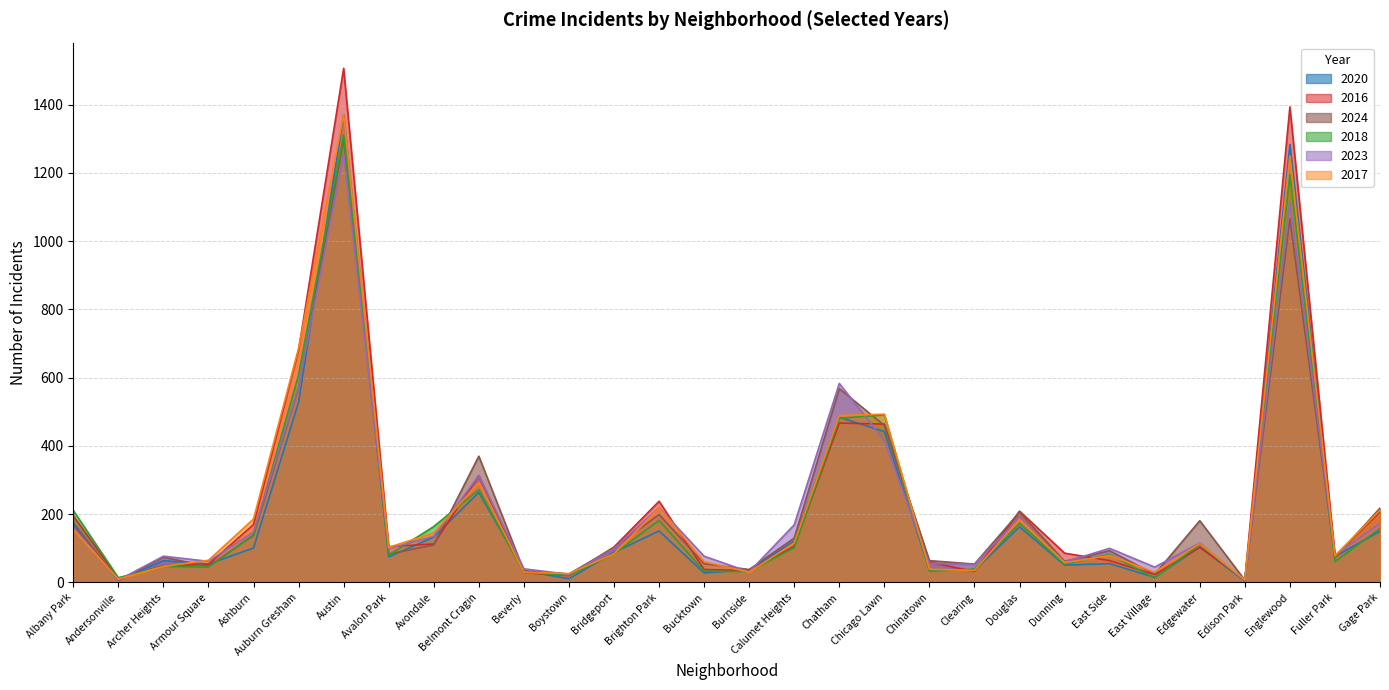

What is the value of the 2023 point at the 29th from the left?

80